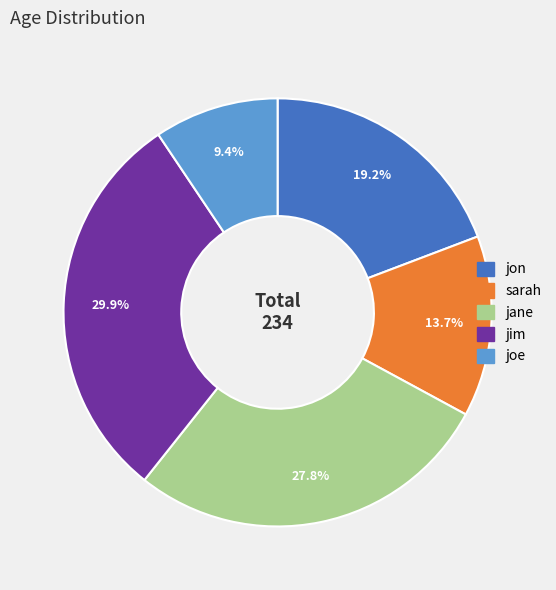

What percentage do jane and sarah together represent?

41.5%